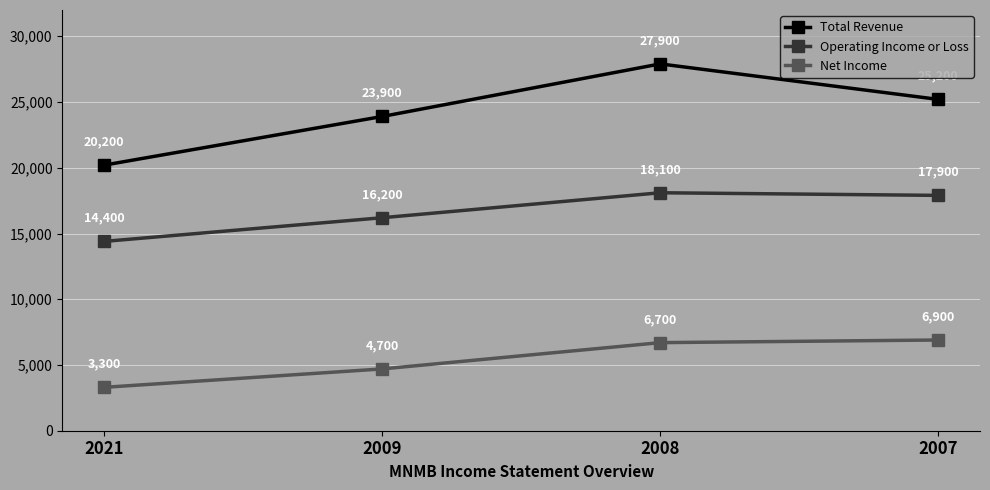

True or false: Operating Income or Loss and Total Revenue cross at least once.

False